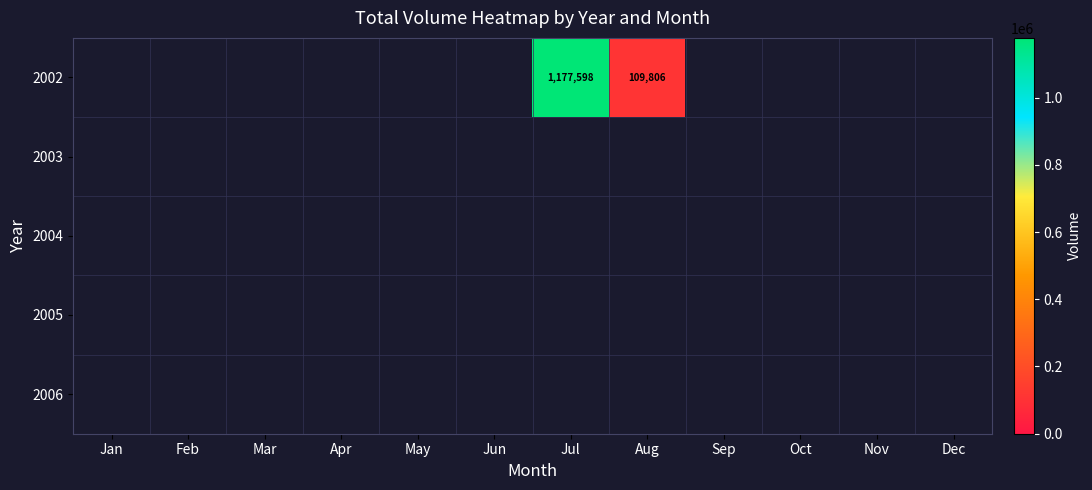

Which series has the widest spread of values?

2002